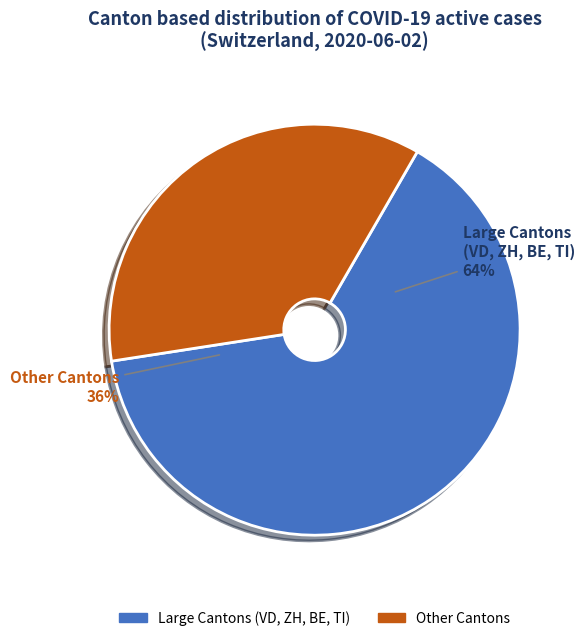

Is the sum of GR and VS greater than half?

No